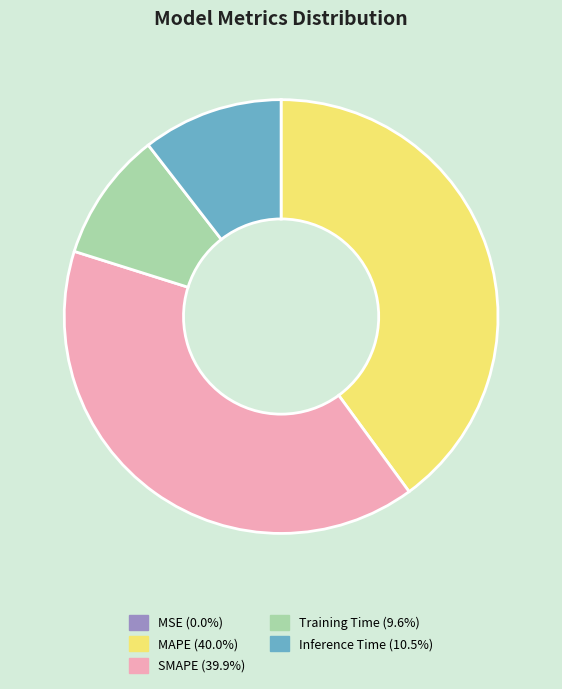

Does MAPE (40.0%) account for over 50% of the chart?

No